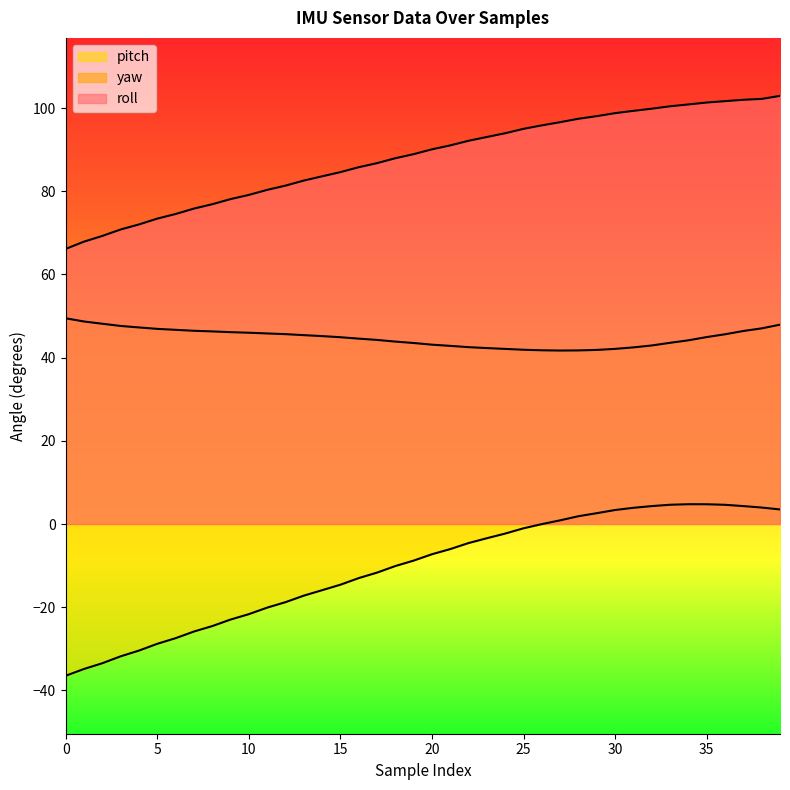

Where does the roll series first go above 90?

20